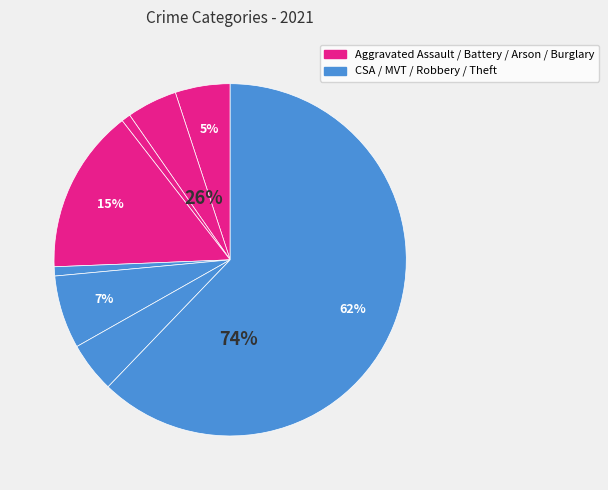

True or false: Burglary accounts for 15% of the total.

True